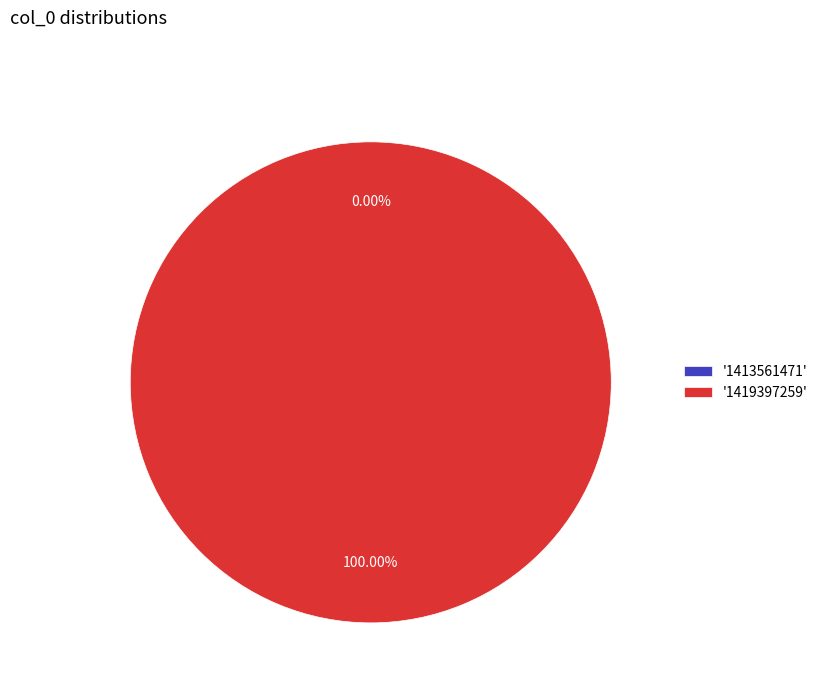

Count the number of slices in the pie.

2